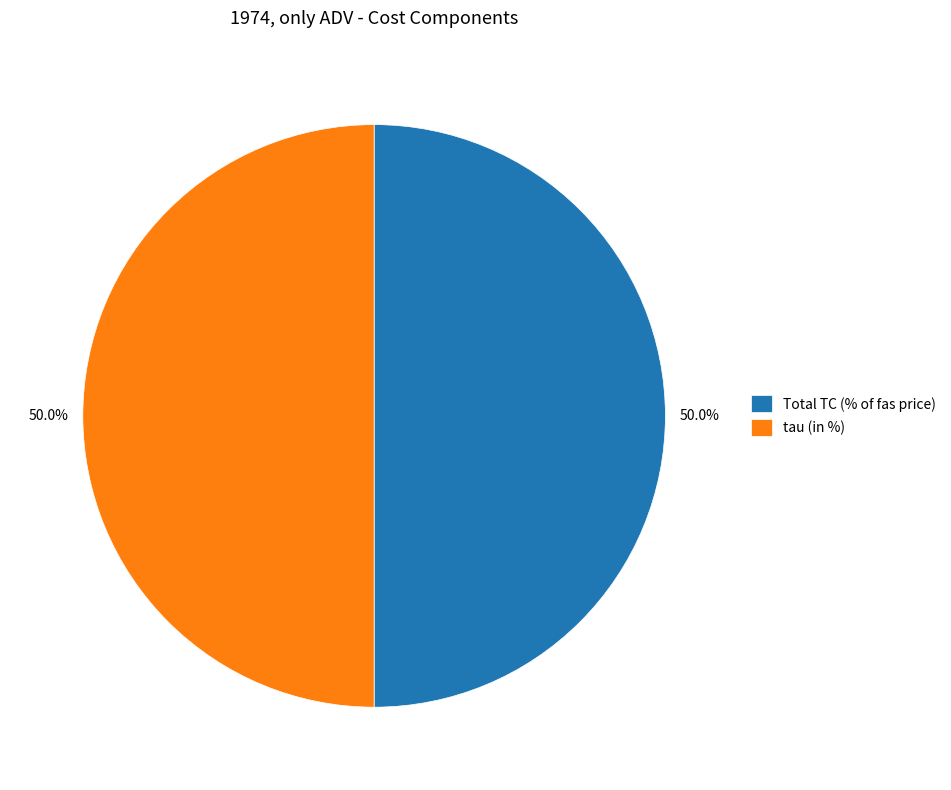

To the nearest percent, what portion does Total TC (% of fas price) represent?

50%